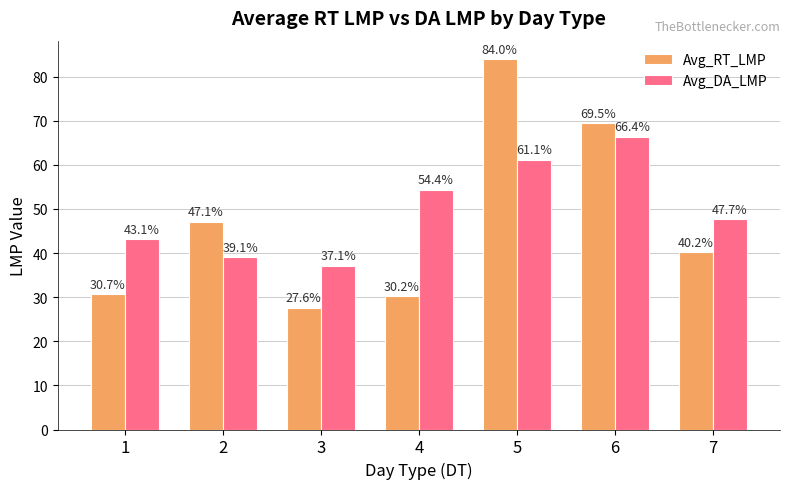

At which label does Avg_RT_LMP reach its minimum?

3